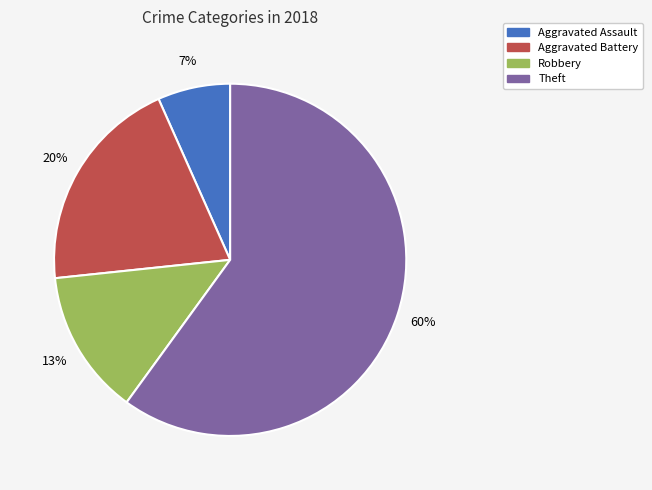

Is there any slice that represents more than half of the pie?

Yes